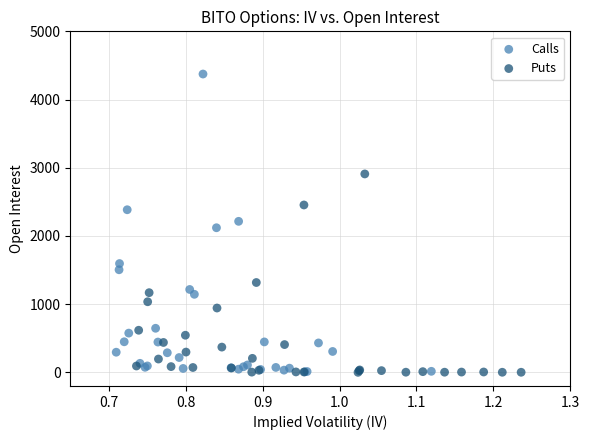

Which series reaches the maximum Y coordinate?

Calls